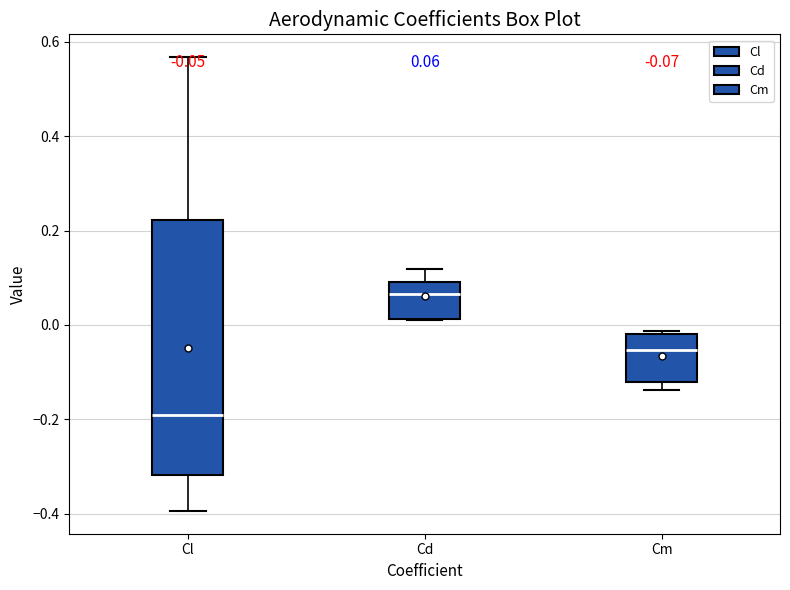

Which box's median line is the highest?

Cd